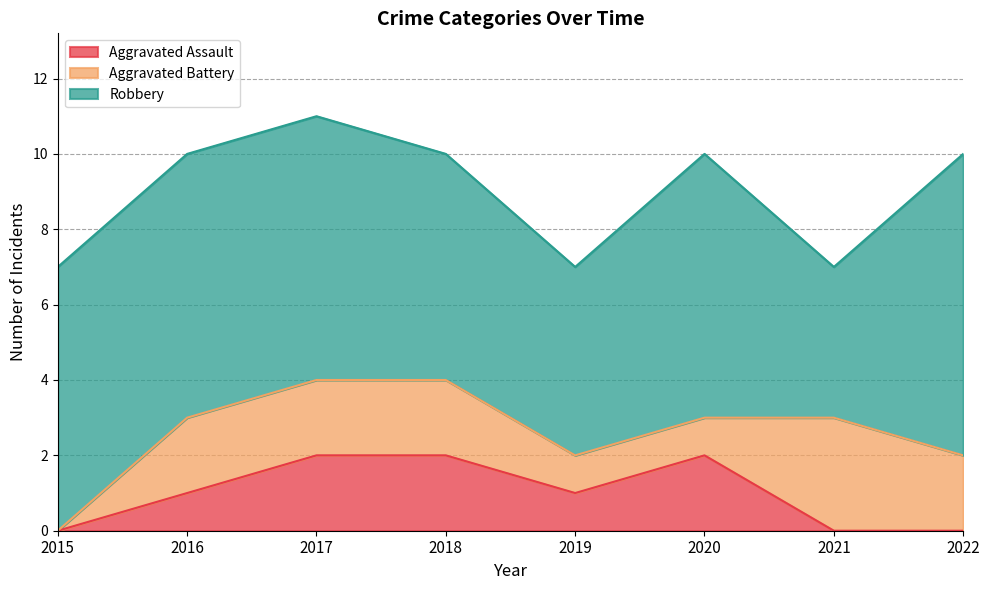

True or false: Robbery and Aggravated Battery intersect in this chart.

False